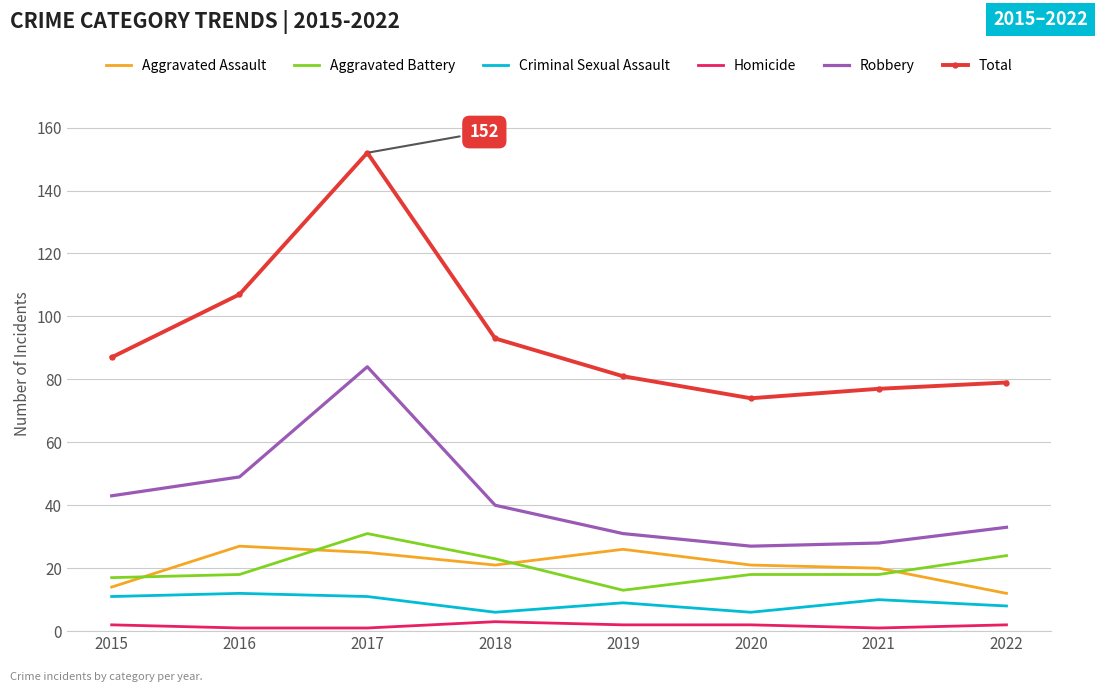

What is the average value of the Homicide series?

2